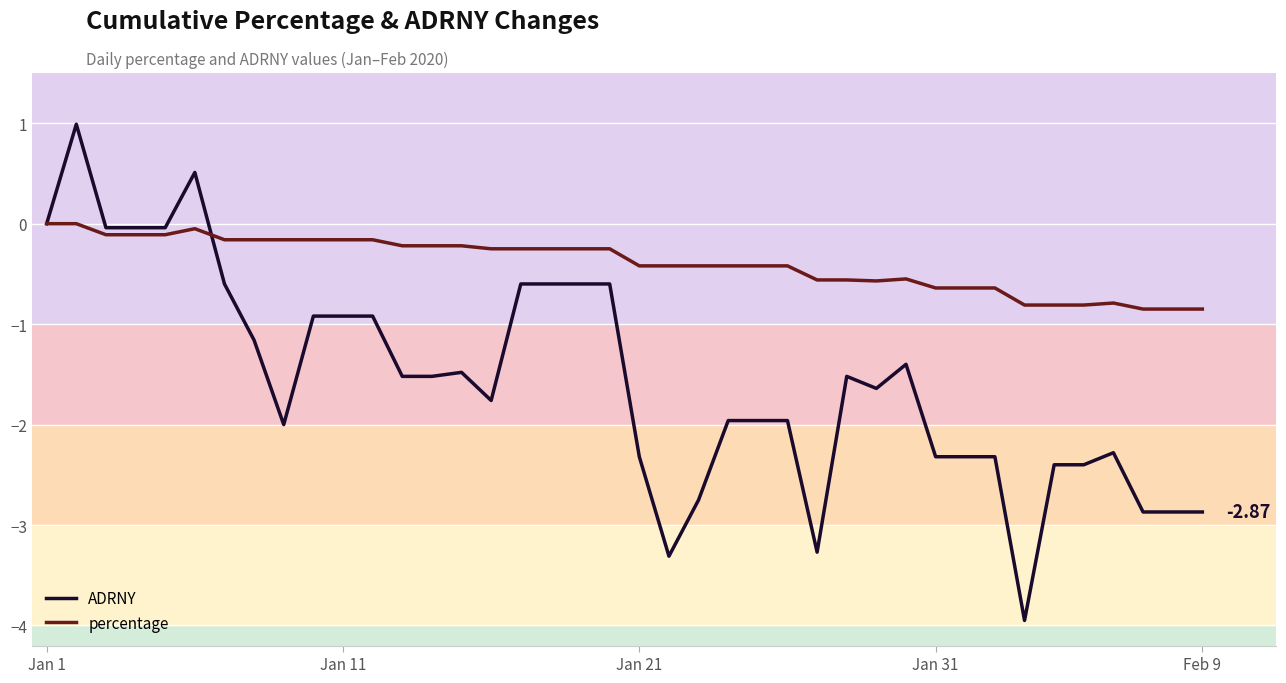

What are all the series names shown in the legend?

ADRNY, percentage